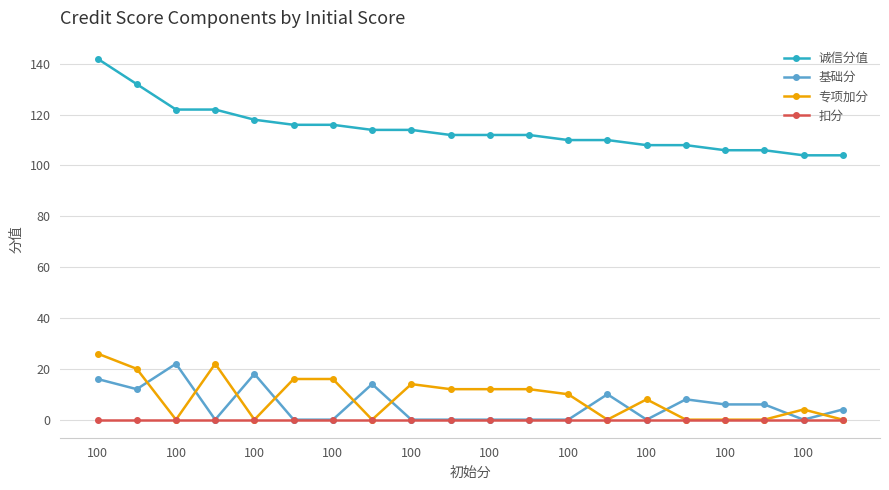

What is the average value of the 基础分 series?

6